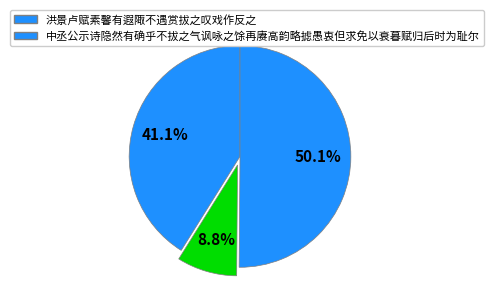

Is there any slice that represents more than half of the pie?

Yes